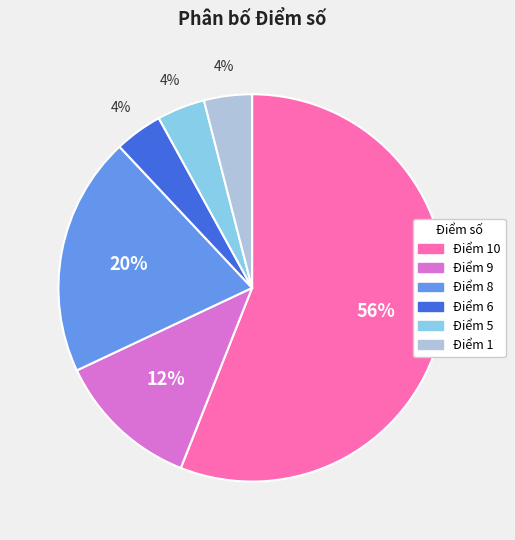

Does any single category account for the majority?

Yes